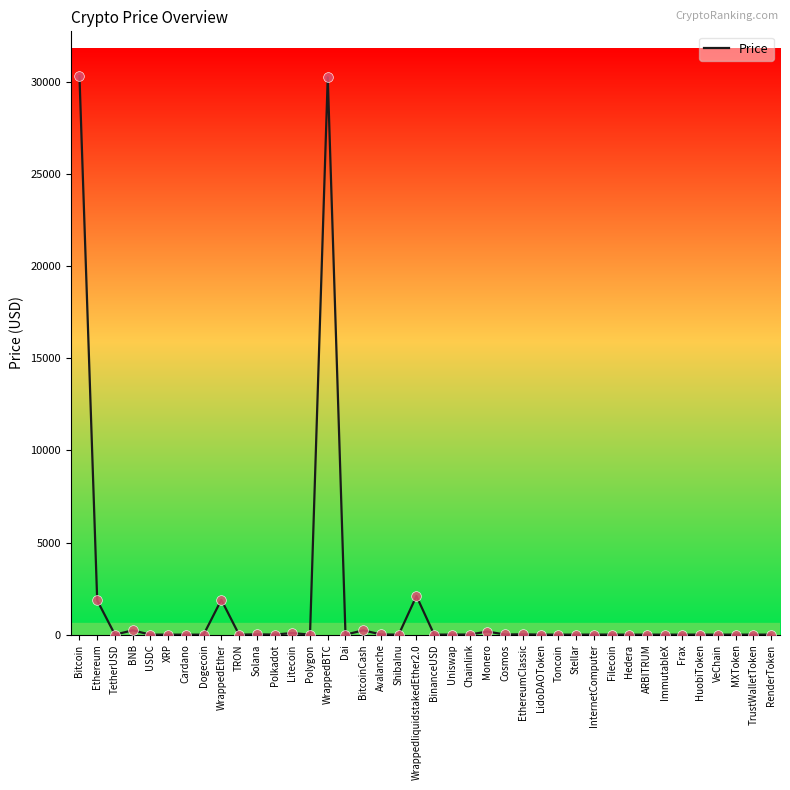

Which has a higher value, Ethereum or Litecoin?

Ethereum